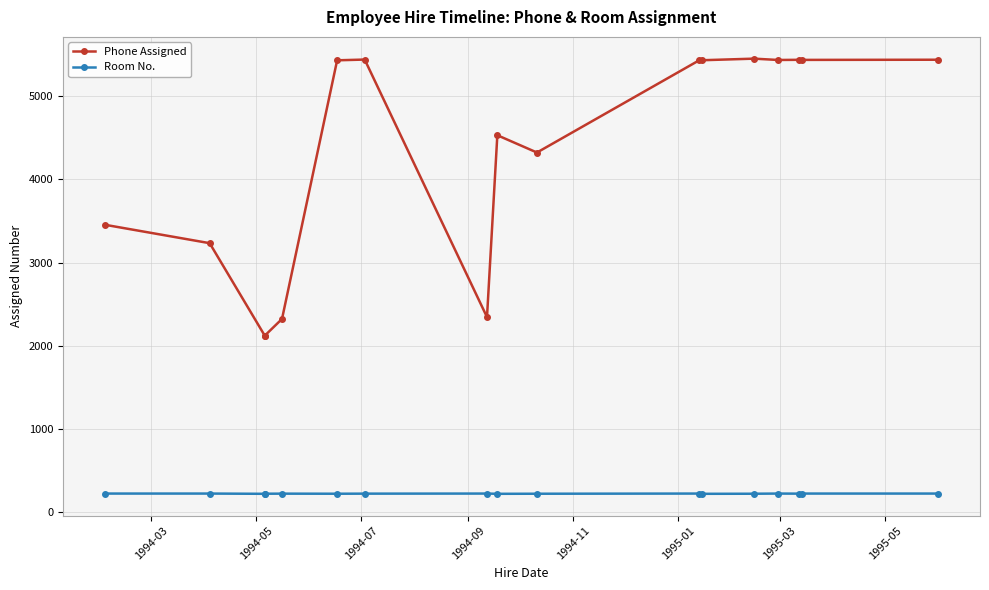

What are all the series names shown in the legend?

Phone Assigned, Room No.